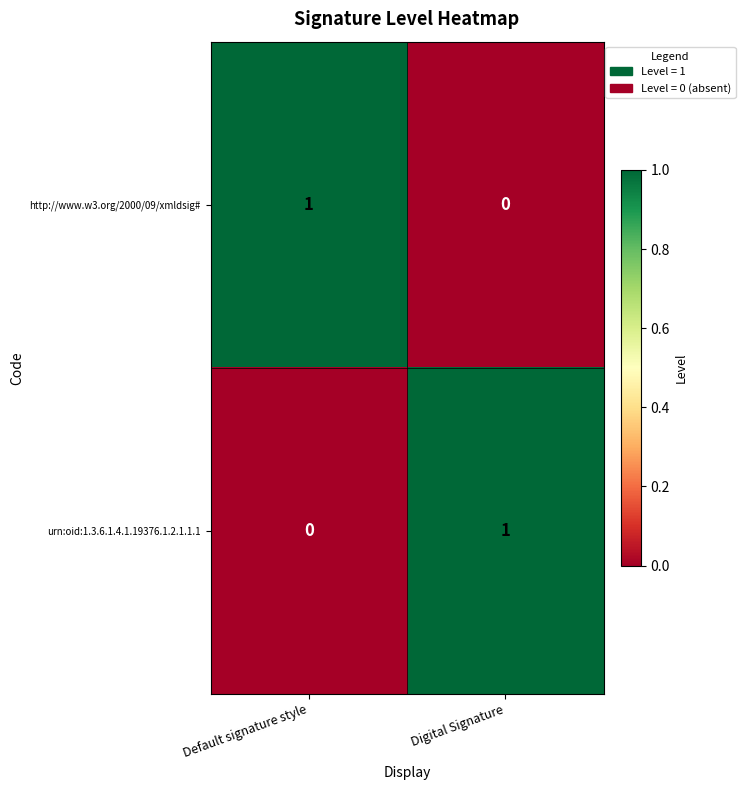

At how many categories does at least one series exceed 0?

2